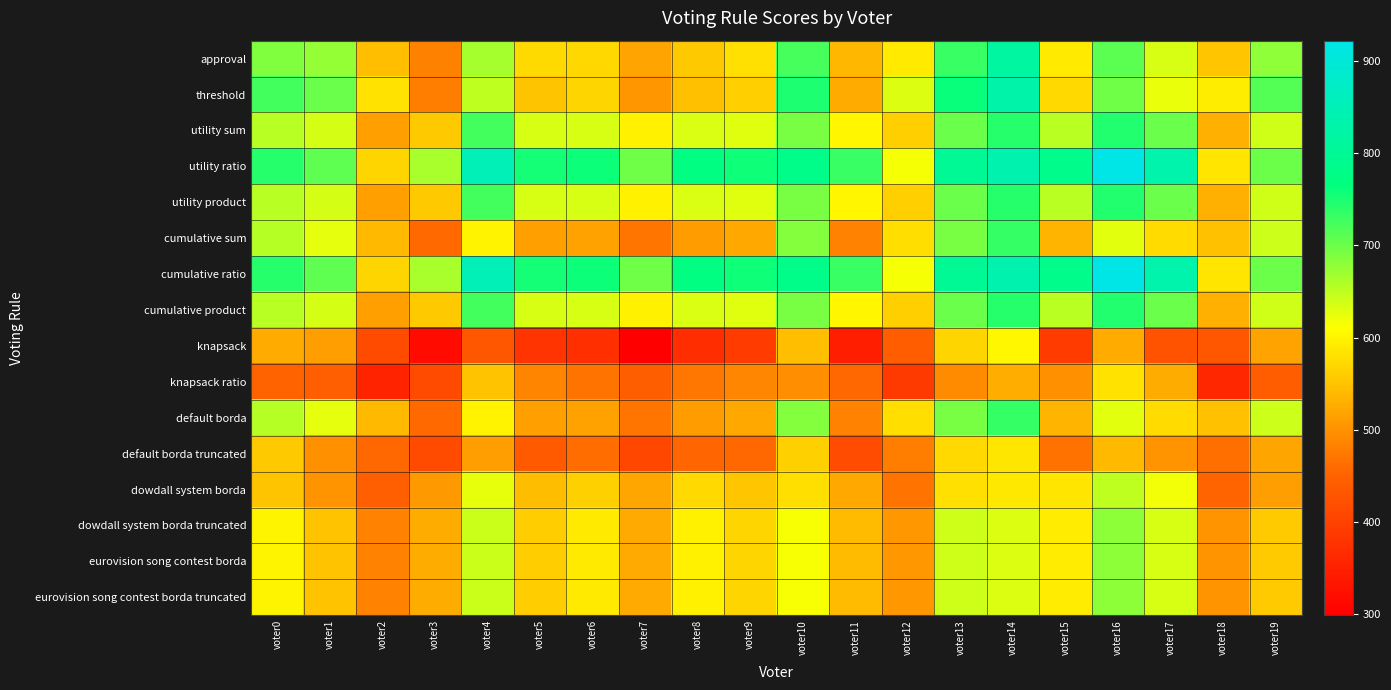

Rank the series at voter4 from highest to lowest value.

utility ratio, cumulative ratio, utility sum, utility product, cumulative product, approval, threshold, dowdall system borda truncated, eurovision song contest borda, eurovision song contest borda truncated, dowdall system borda, cumulative sum, default borda, knapsack ratio, default borda truncated, knapsack